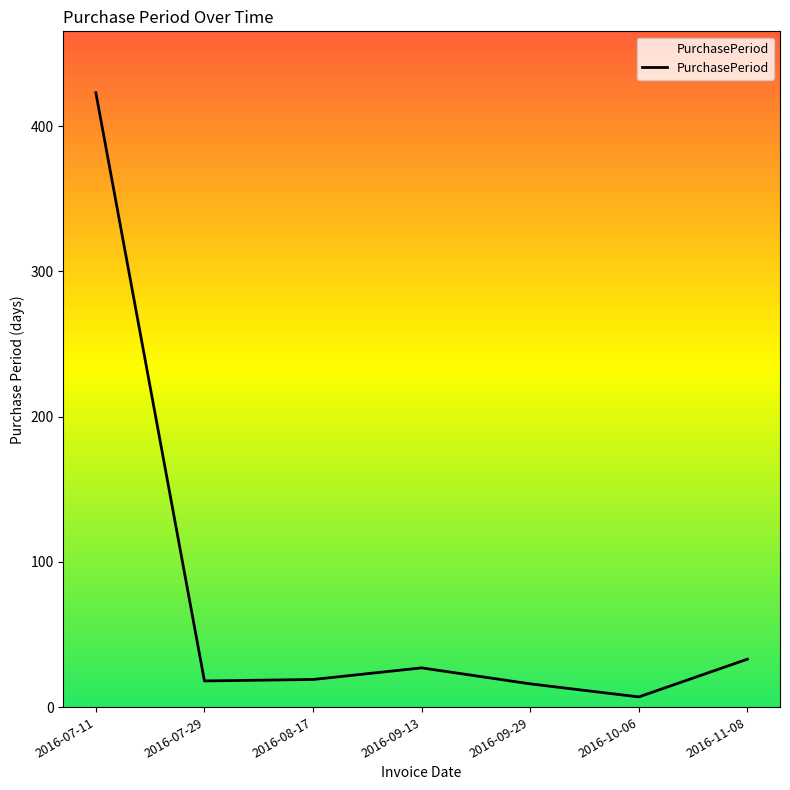

What is the minimum value shown in the chart?

7